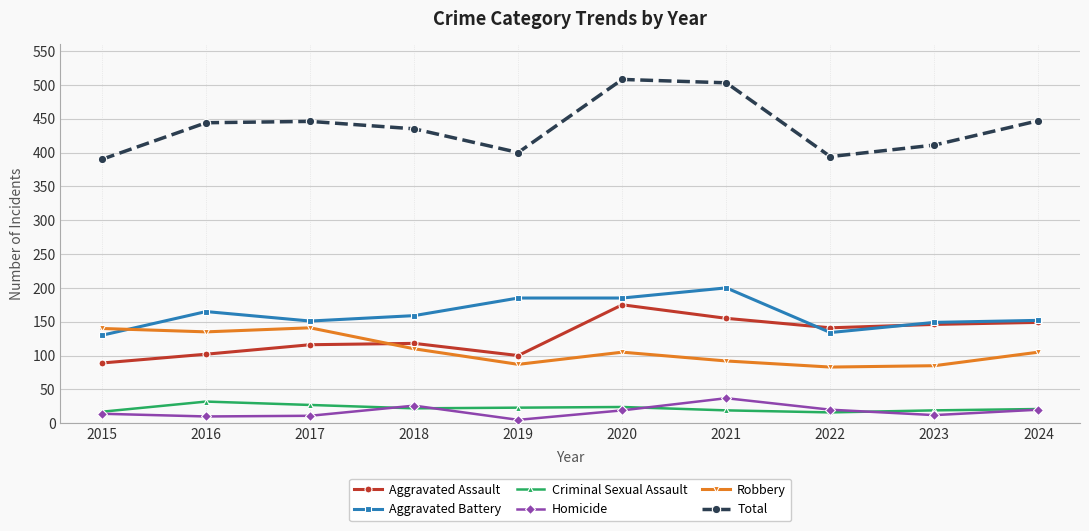

True or false: Robbery and Homicide intersect in this chart.

False